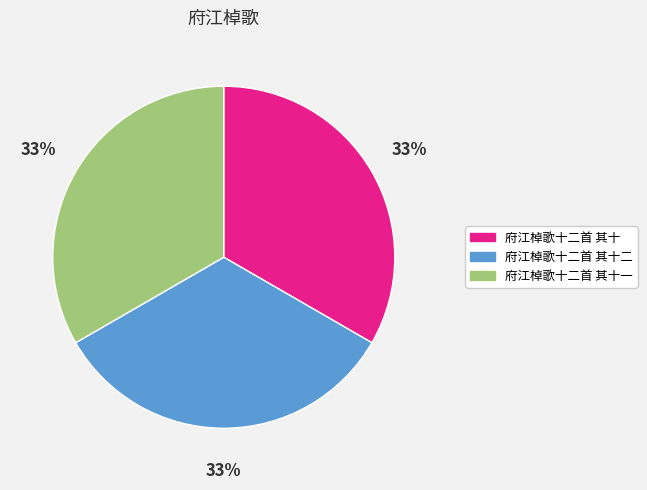

How many slices are in this pie chart?

3